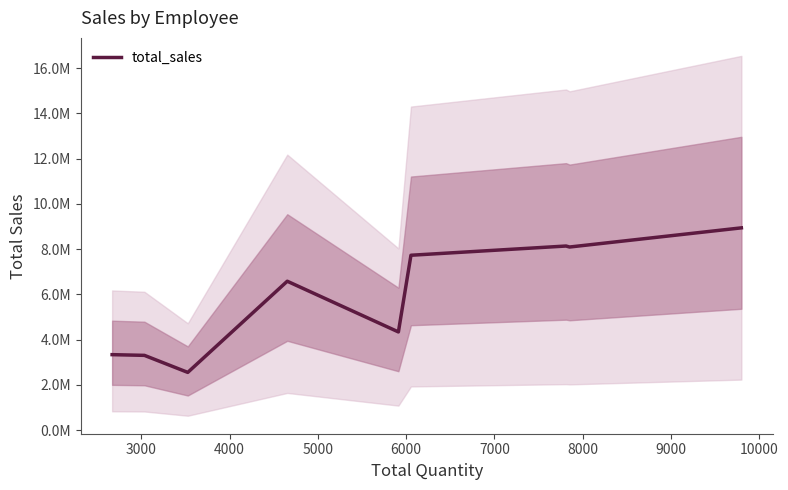

What is the smallest value displayed?

2552567.7